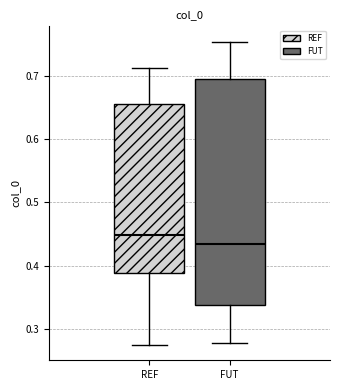

Which box's median line is the highest?

REF